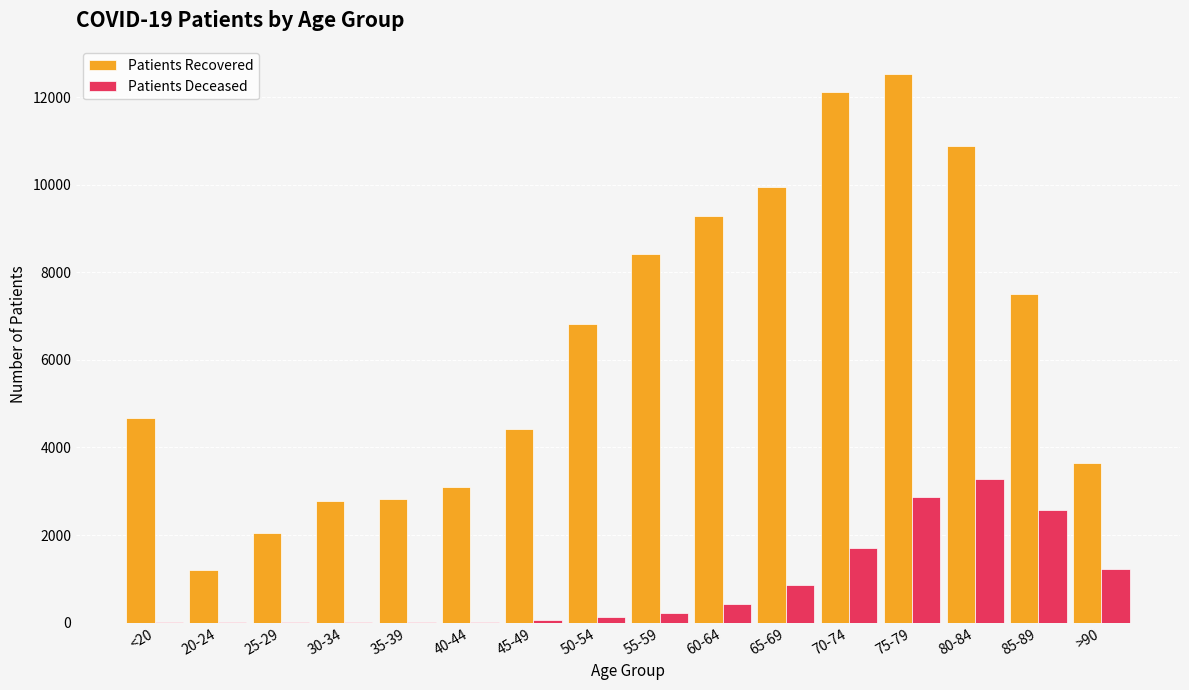

Are the bars horizontal?

No